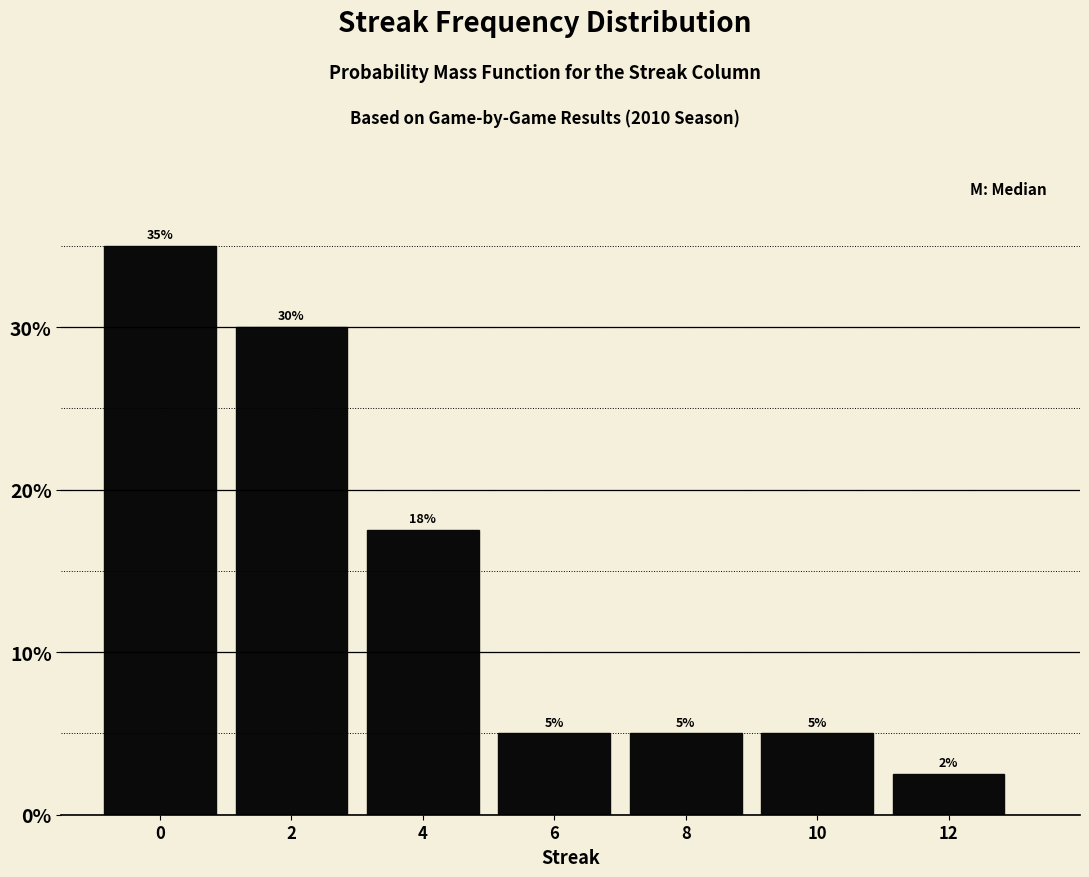

Which range on the x-axis has the tallest bar?

-1 to 1